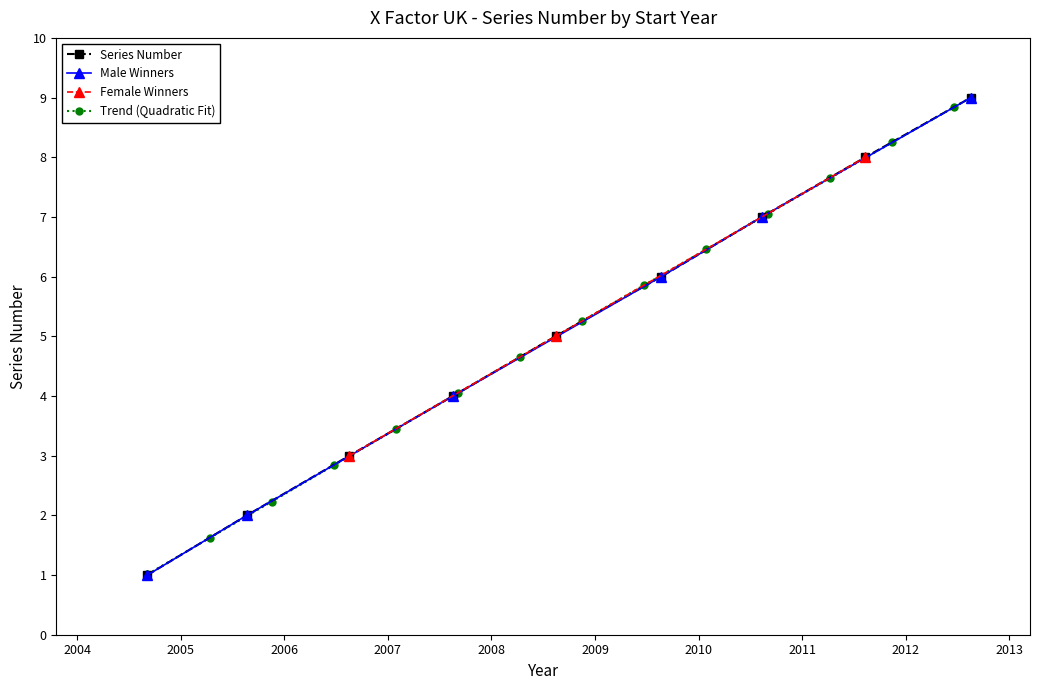

Reading left to right, transcribe all the data shown in this chart.

1	2	3	4	5	6	7	8	9